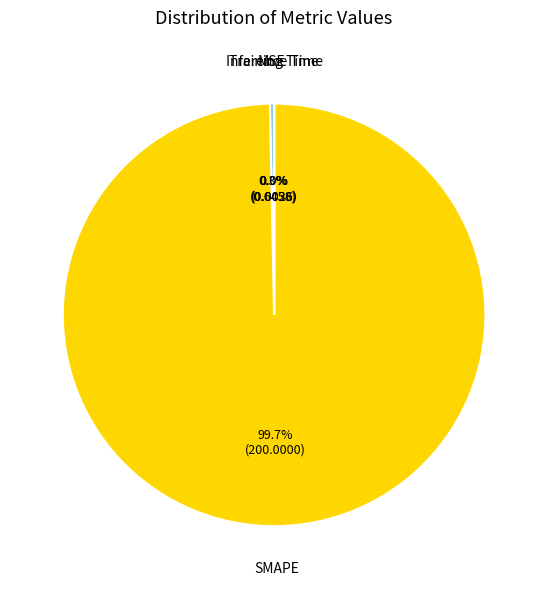

Count the number of slices in the pie.

4